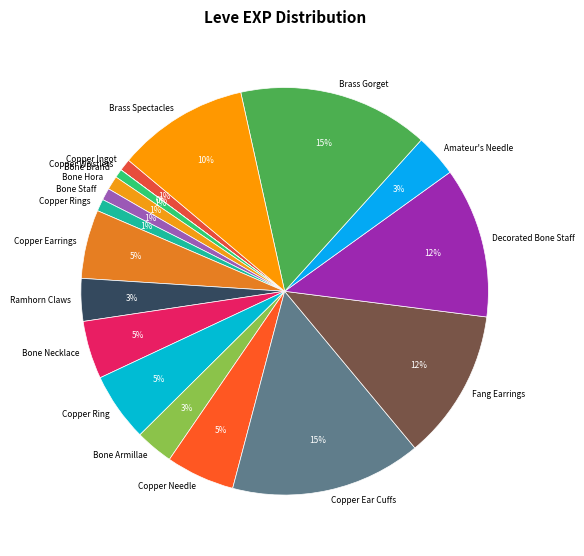

To the nearest percent, what is the average slice percentage?

6%